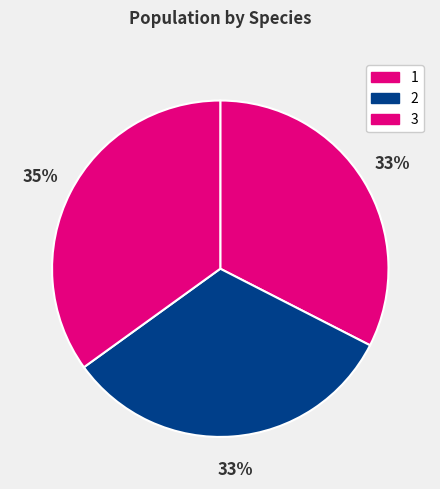

Is it true that 3 is 43% of the pie?

False